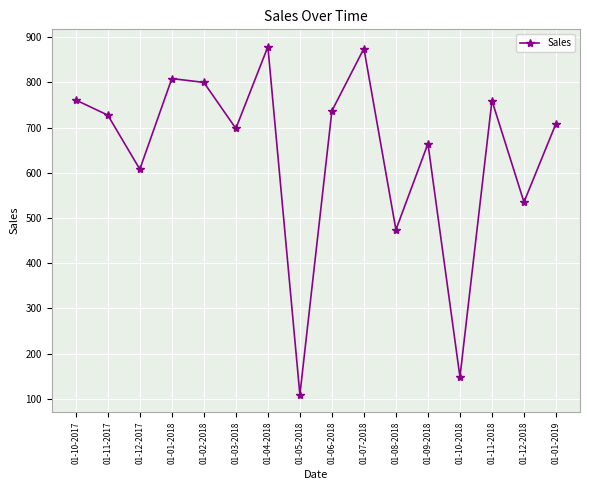

What is the ratio of the value at 01-02-2018 to the value at 01-03-2018?

1.1